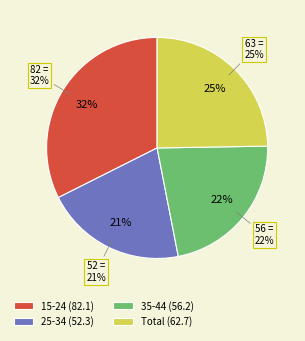

Which has a higher value, age_10yrbands_y15_24 or age_10yrbands_y35_44?

age_10yrbands_y15_24